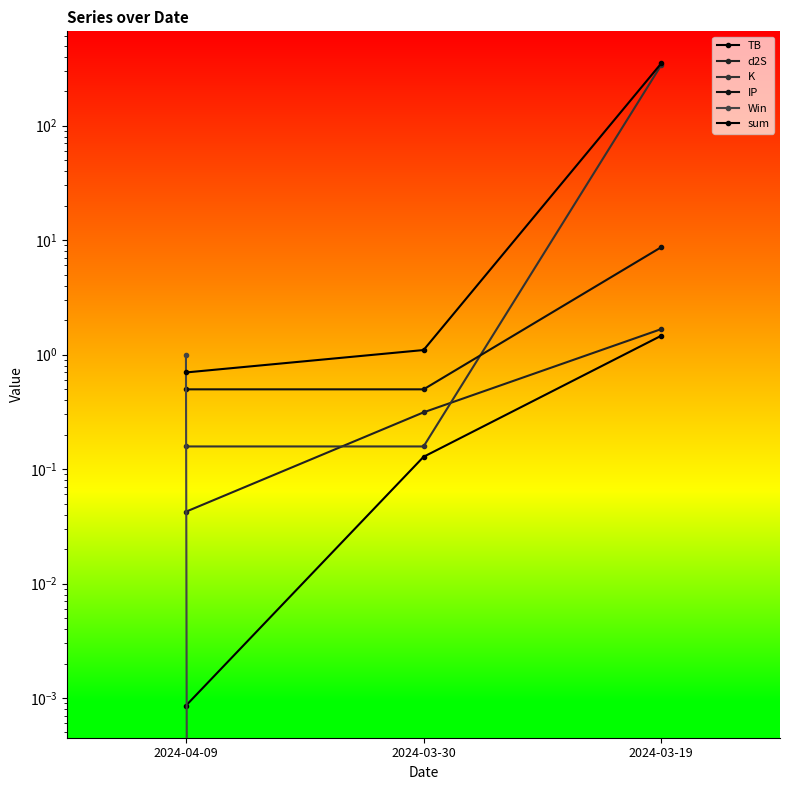

What is the label of the 3rd point from the left?

2024-03-19